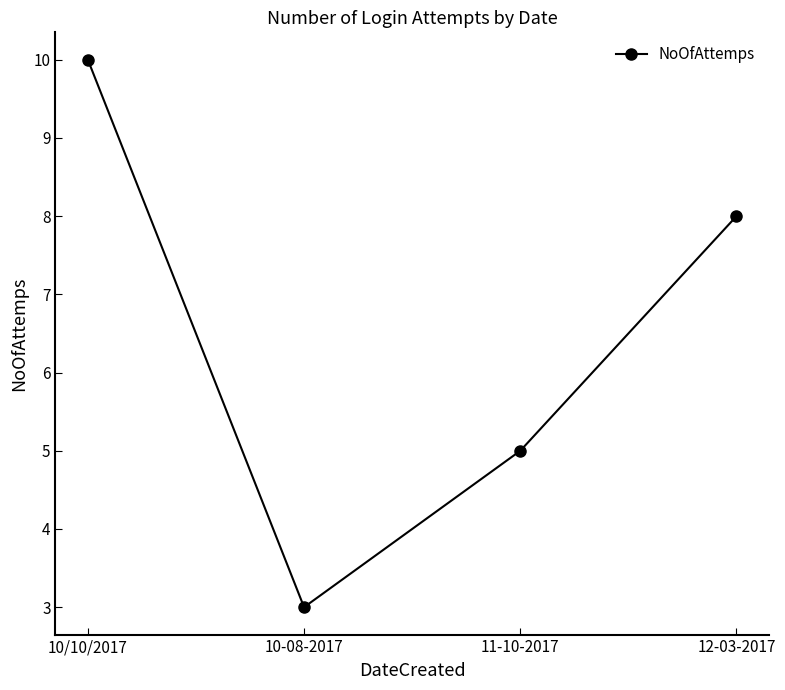

Is it true that the value at 10/10/2017 is 10?

True